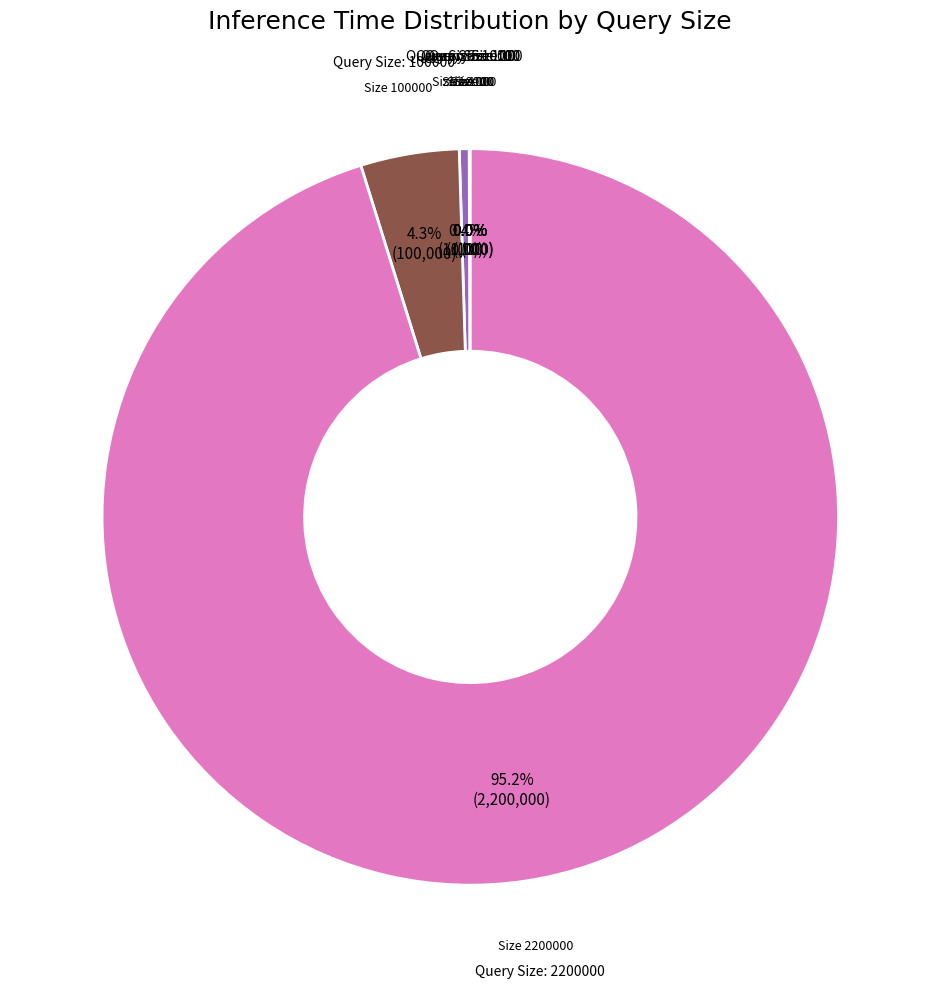

To the nearest percent, what is the difference between the largest and smallest slice percentages?

95%